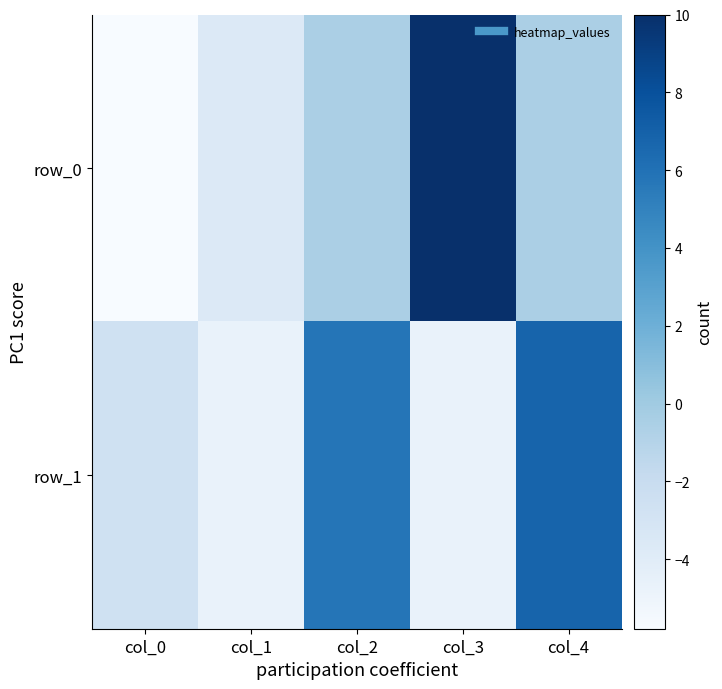

How many negative values does the row_1 series have?

3